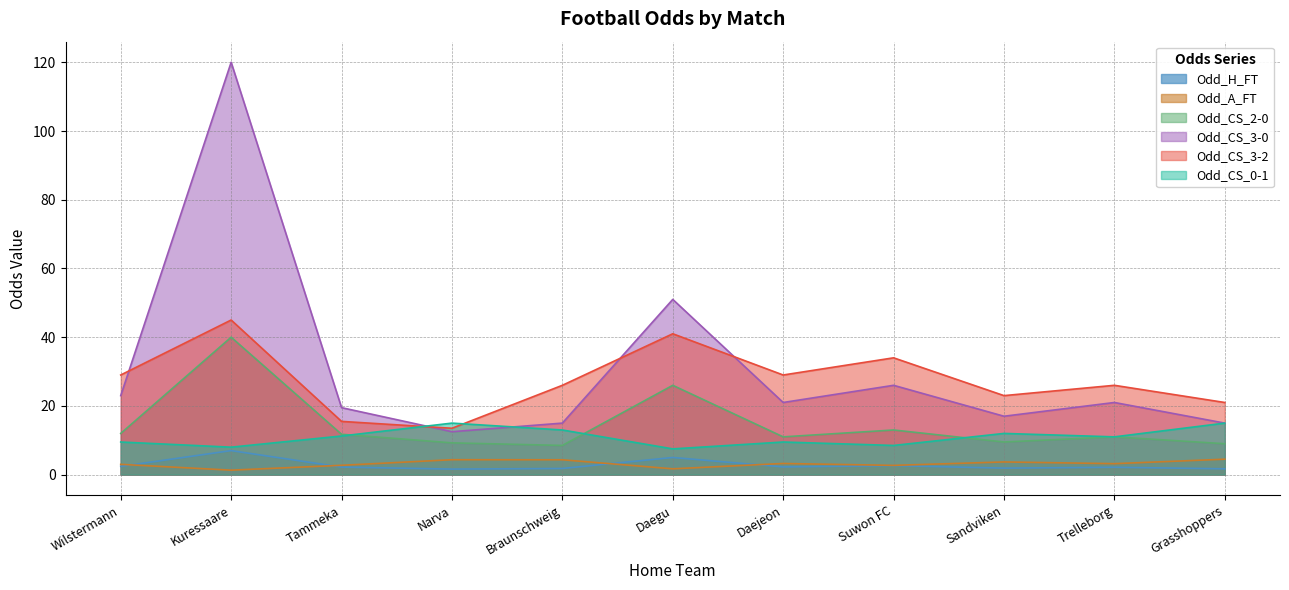

List the series in order of their peak value, lowest first.

Odd_A_FT, Odd_H_FT, Odd_CS_0-1, Odd_CS_2-0, Odd_CS_3-2, Odd_CS_3-0